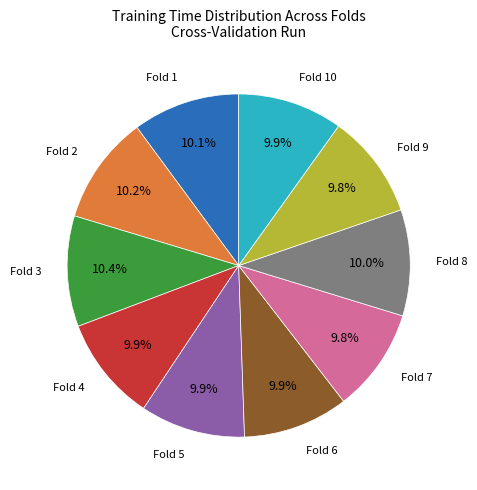

Is there any slice that represents more than half of the pie?

No